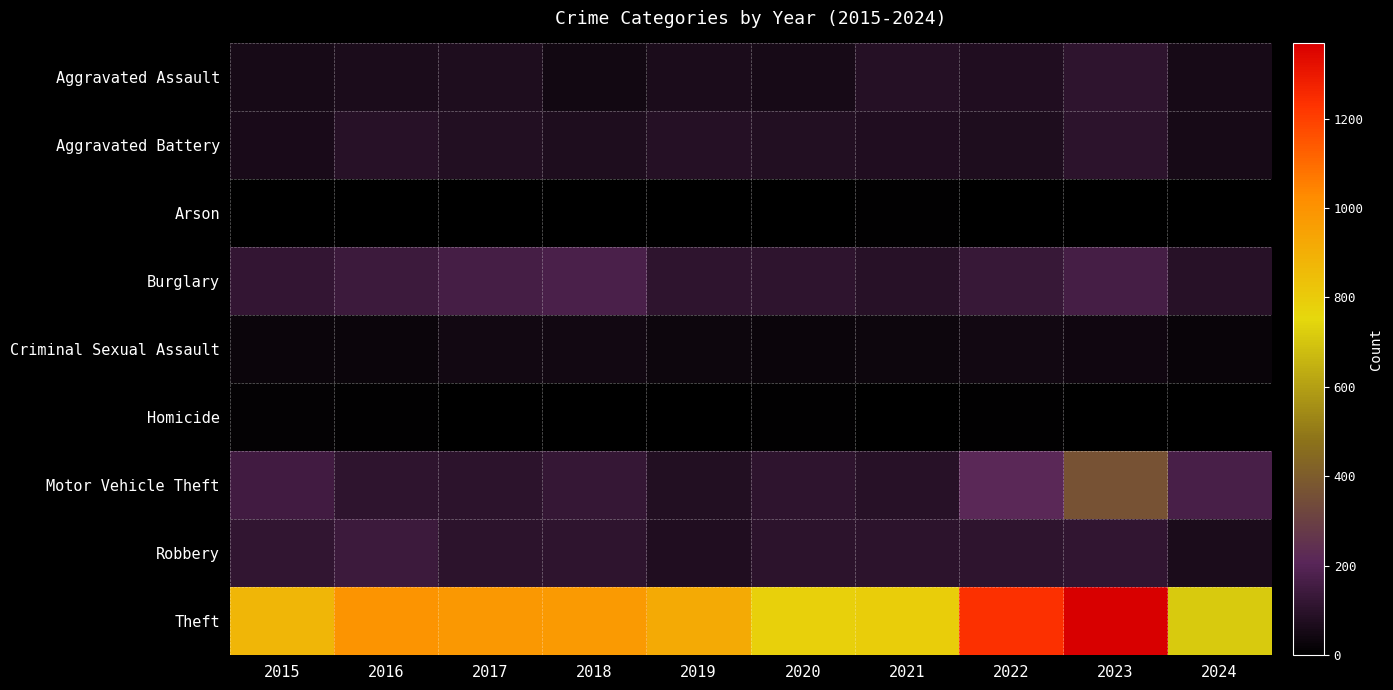

Which series has the largest range (max minus min)?

Theft